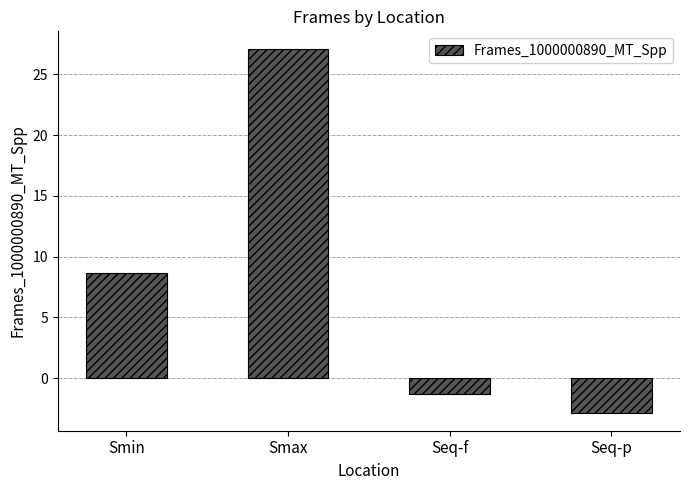

At which label does the data first exceed 8?

Smin